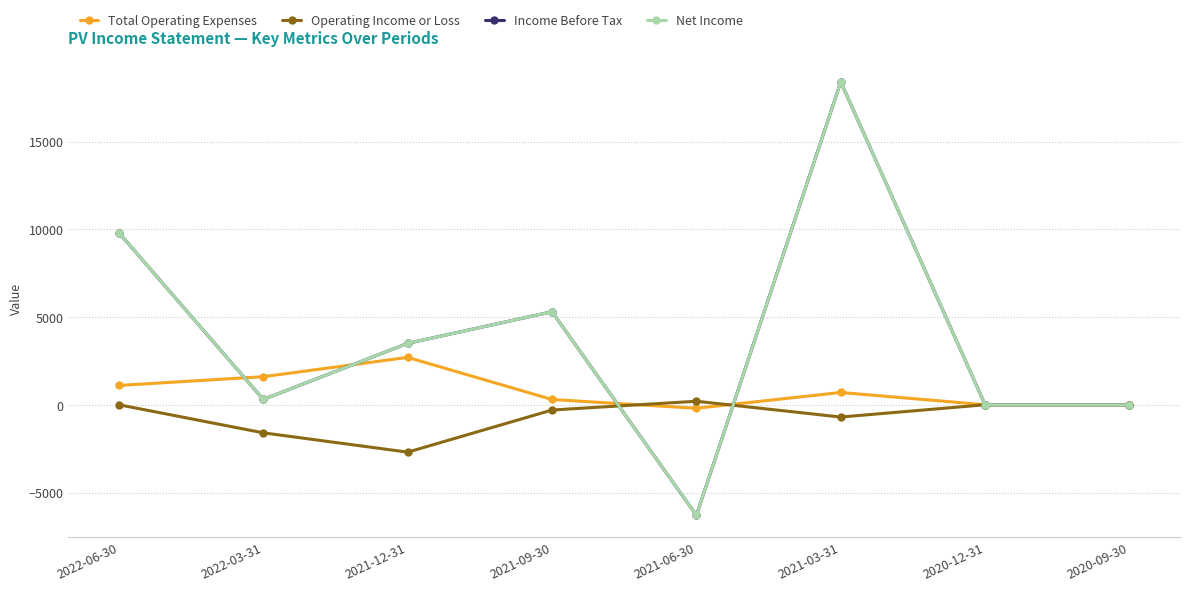

Which category has the lowest value in the Operating Income or Loss series?

2021-12-31